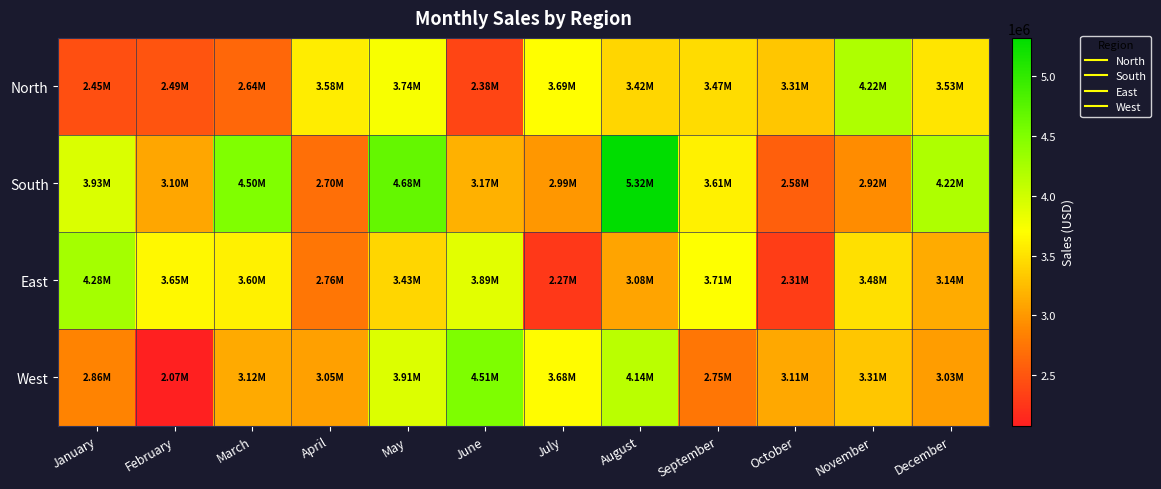

Count the number of data series in this chart.

4